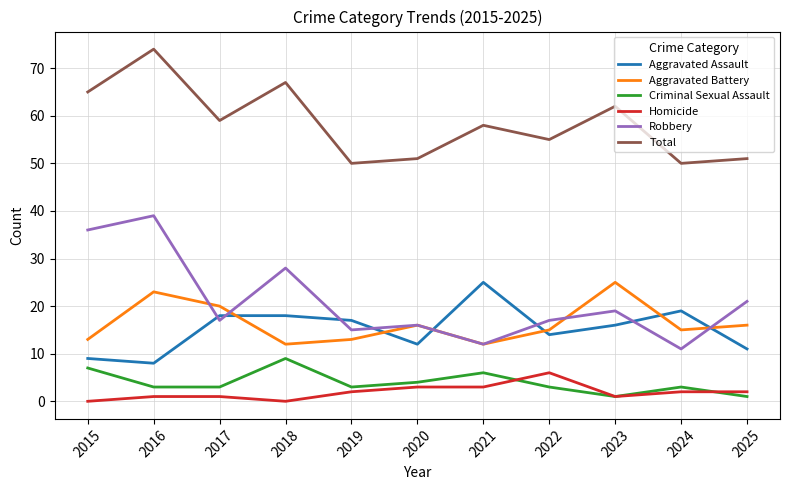

Count the number of categories in the chart.

11